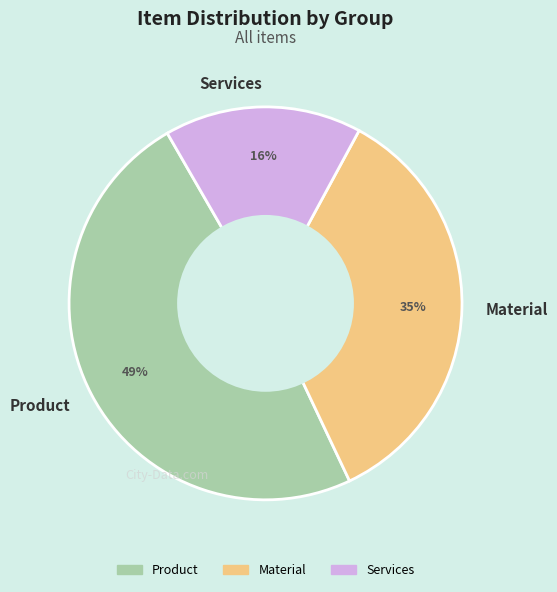

To the nearest percent, what portion does Product represent?

49%